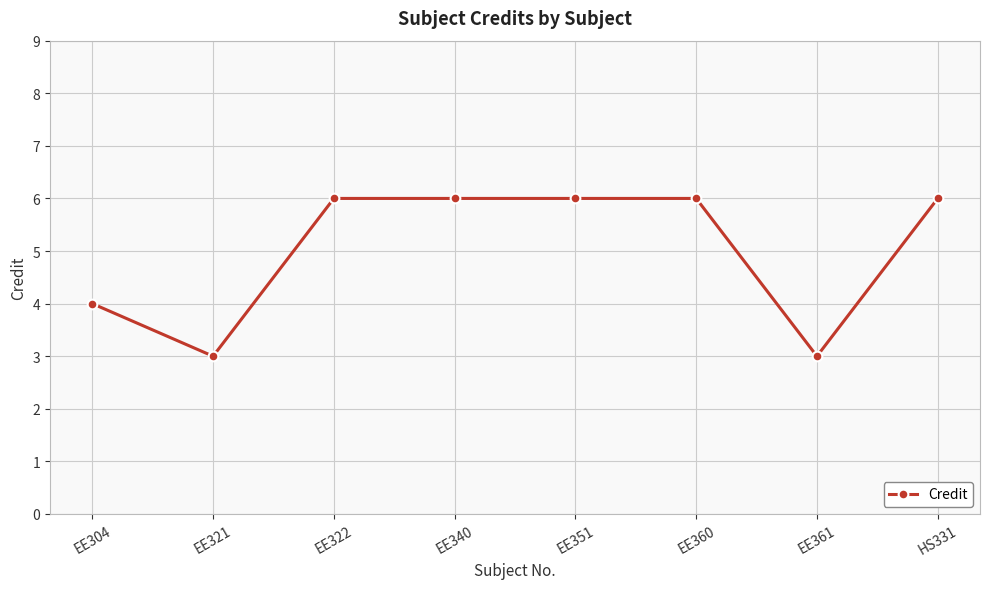

The value at EE321 is 4. True or false?

False